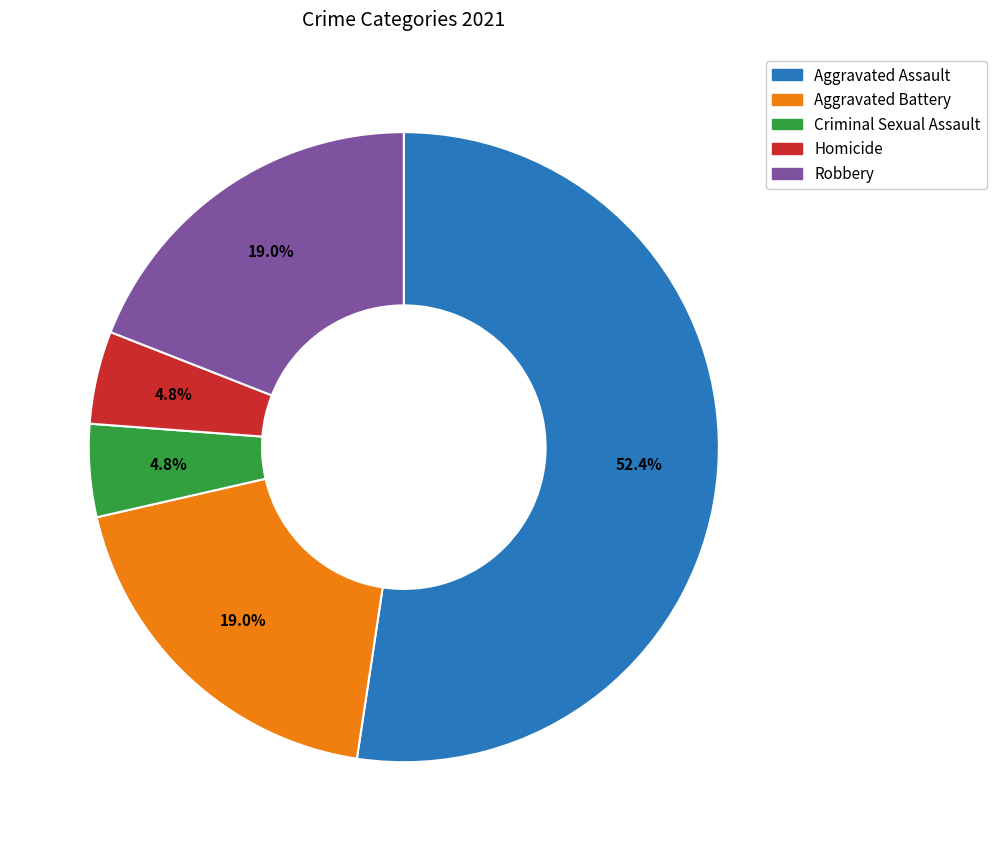

Which has a higher value, Aggravated Assault or Aggravated Battery?

Aggravated Assault